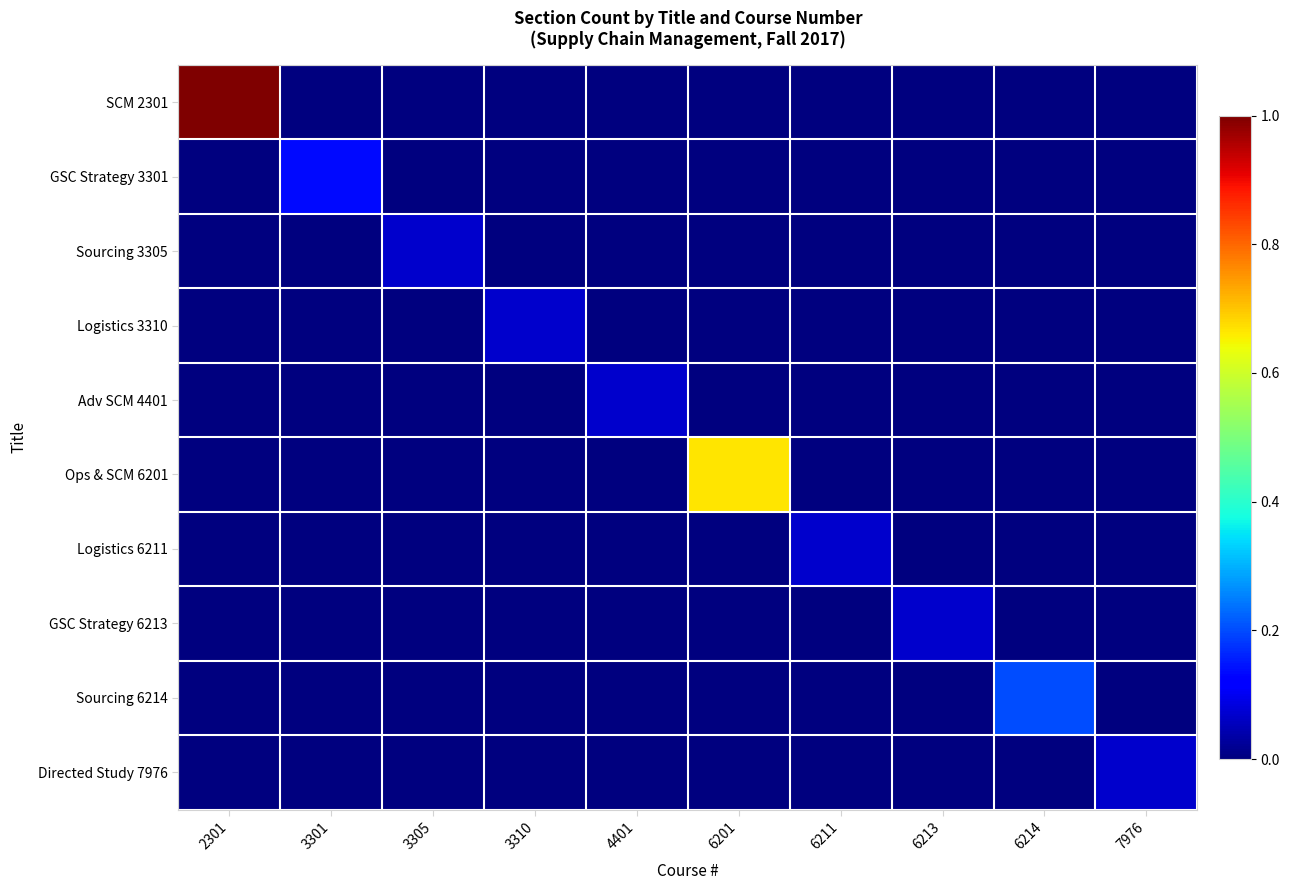

Which has a higher value, 3305 or 6201?

3305